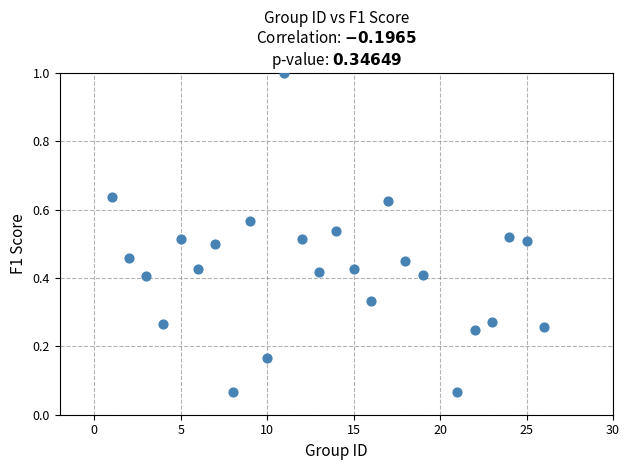

What is the range of X values (max minus min)?

25.0